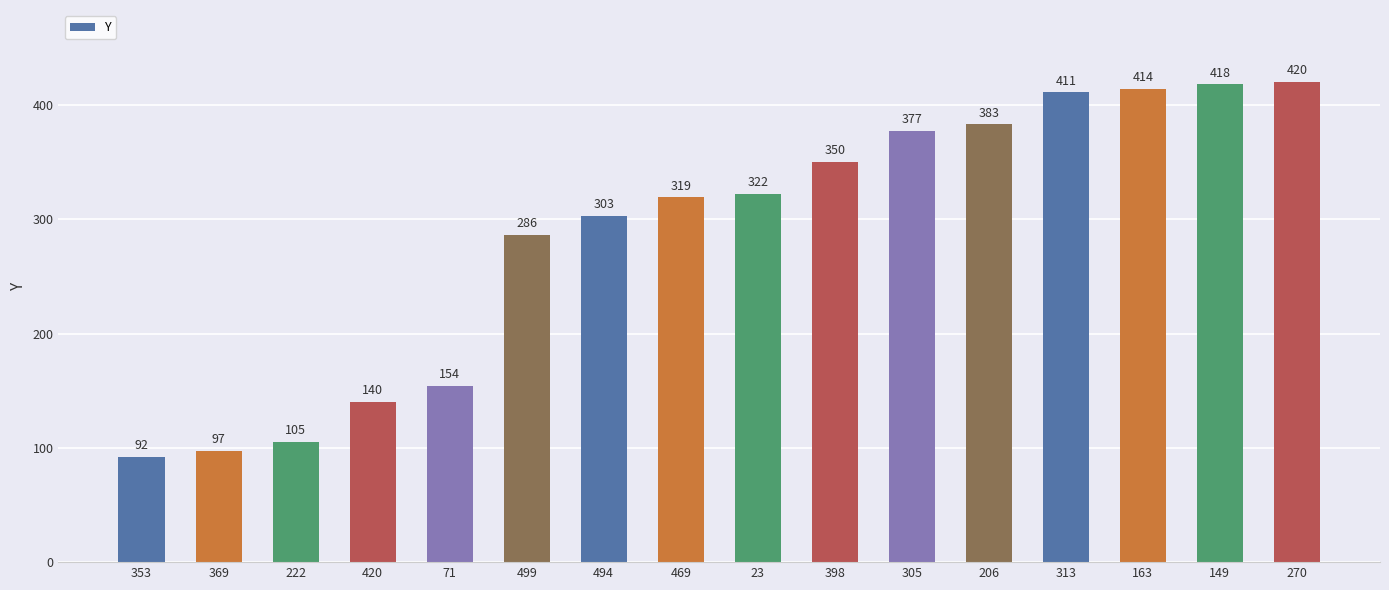

Which category has the lowest value across all series?

353